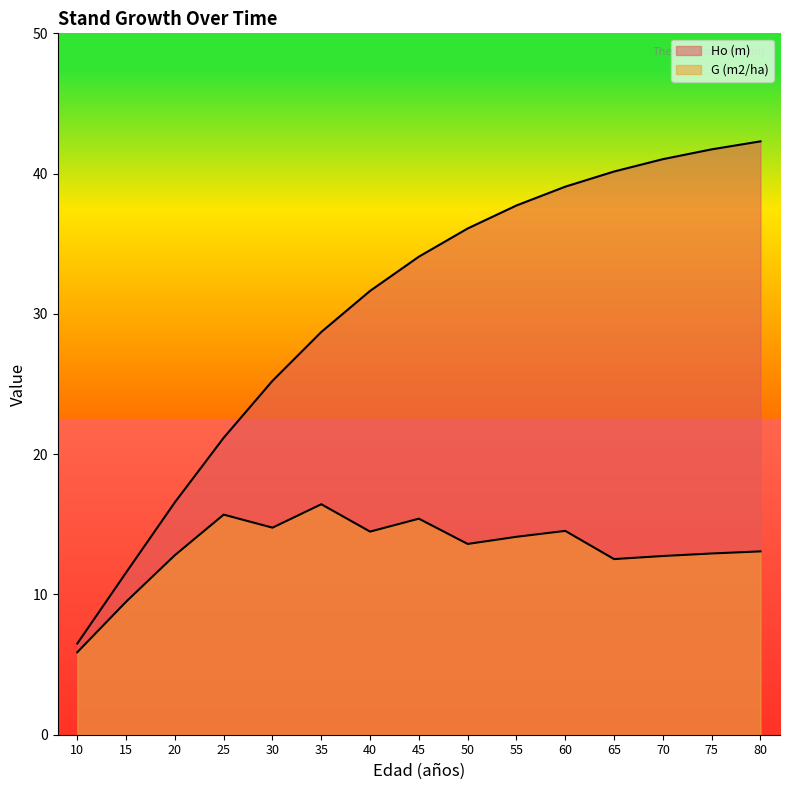

What are all the series names shown in the legend?

Ho (m), G (m2/ha)